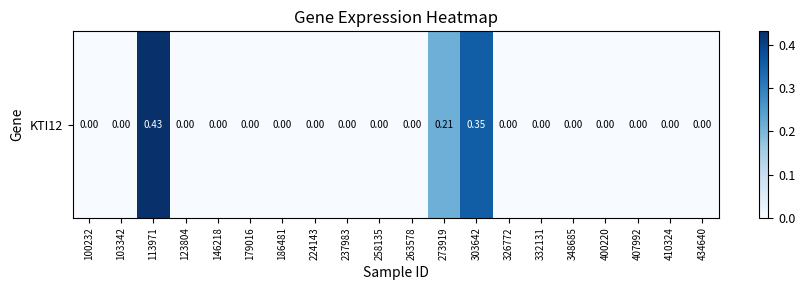

What is the average value?

0.1